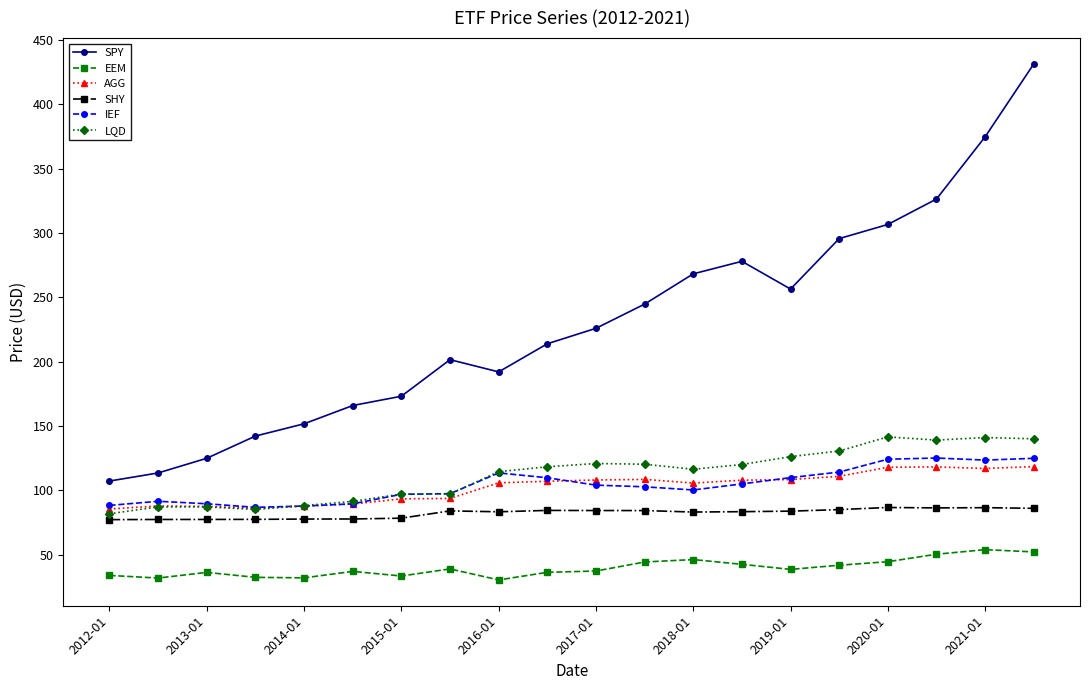

Which series has the largest range (max minus min)?

SPY